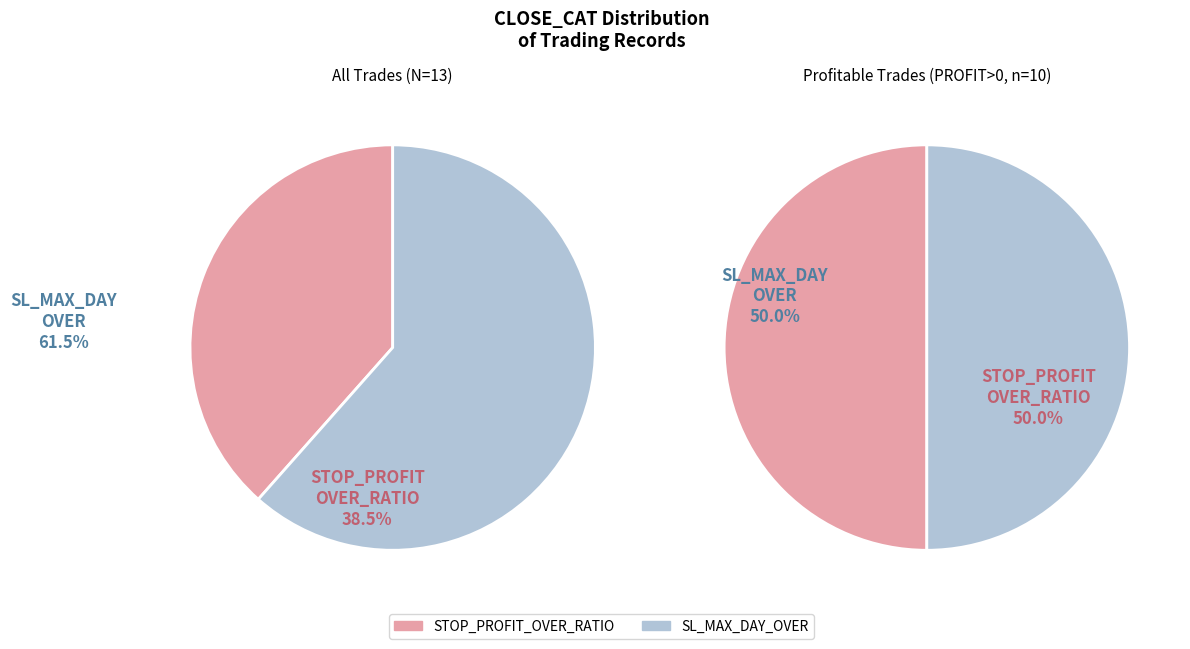

What is the change in value from STOP_PROFIT_OVER_RATIO to SL_MAX_DAY_OVER?

+3